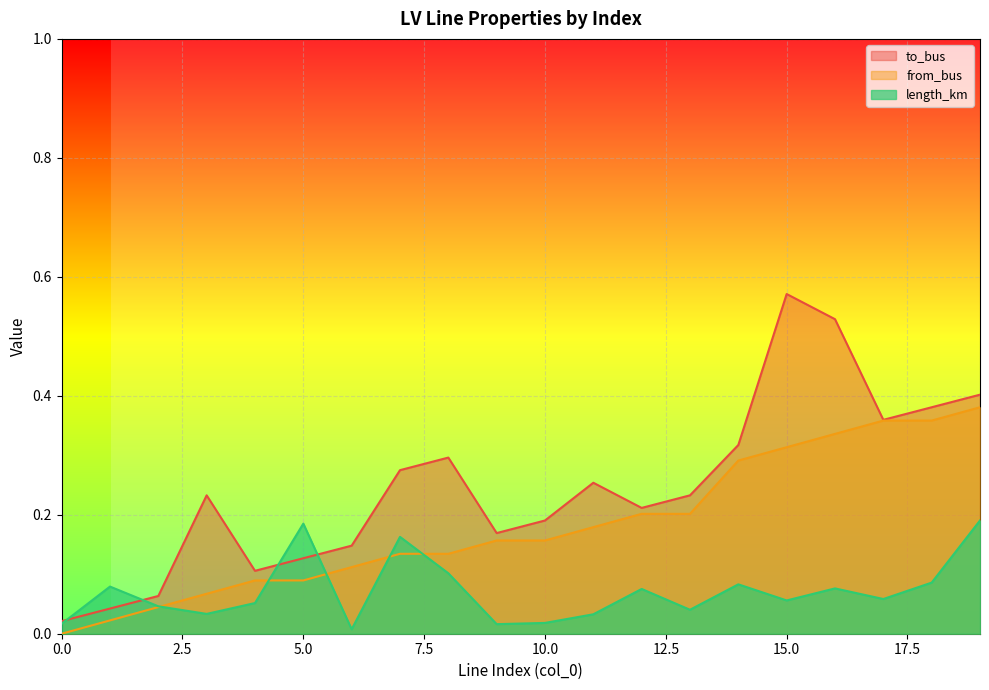

Which series changed the most between 16 and 18?

to_bus